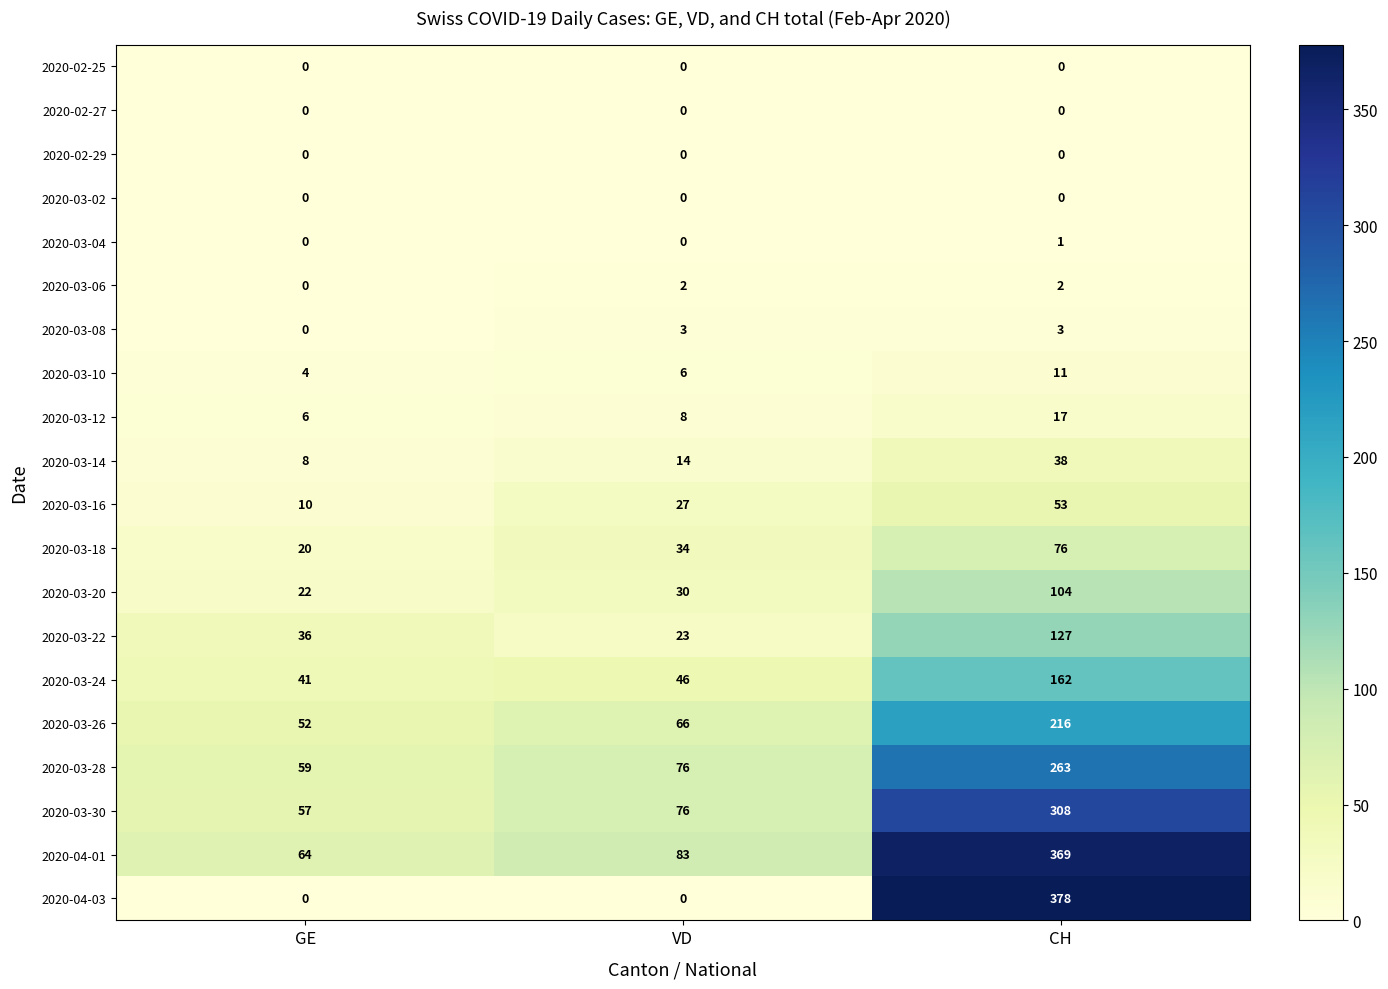

Rank the categories by 2020-03-18 value from highest to lowest.

CH, VD, GE